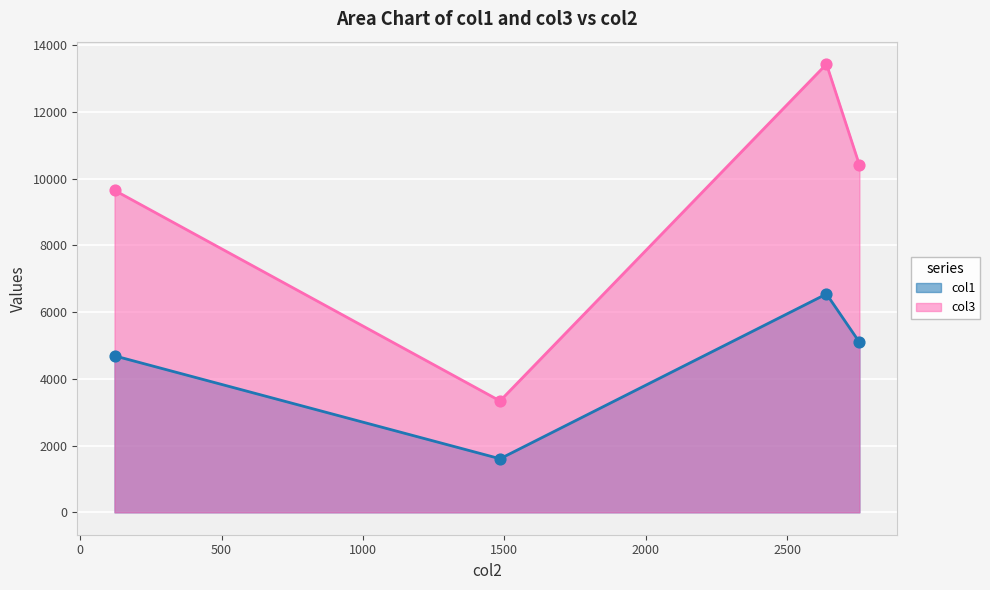

At which category is the sum across all series the highest?

Jabal al Lawz